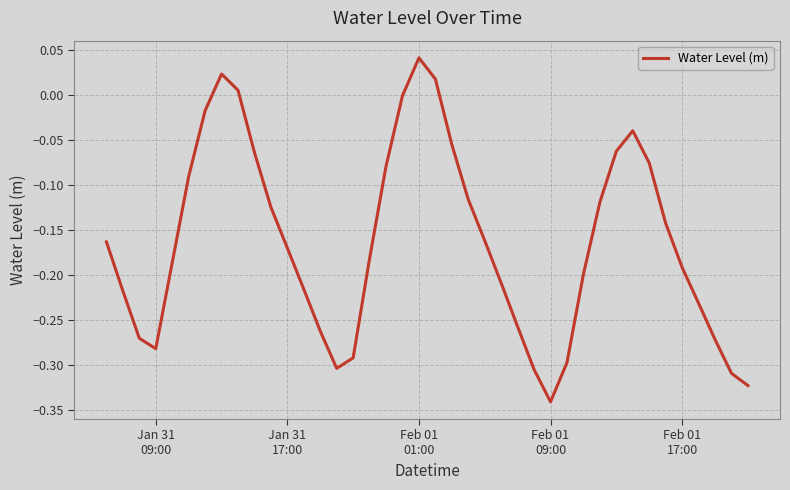

What is the difference between the maximum and minimum values?

0.4